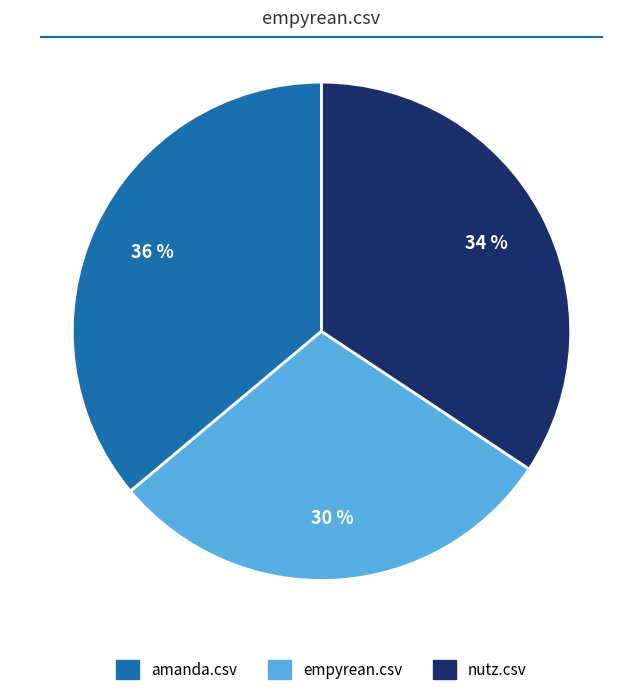

What percentage is the empyrean.csv slice, to the nearest percent?

30%